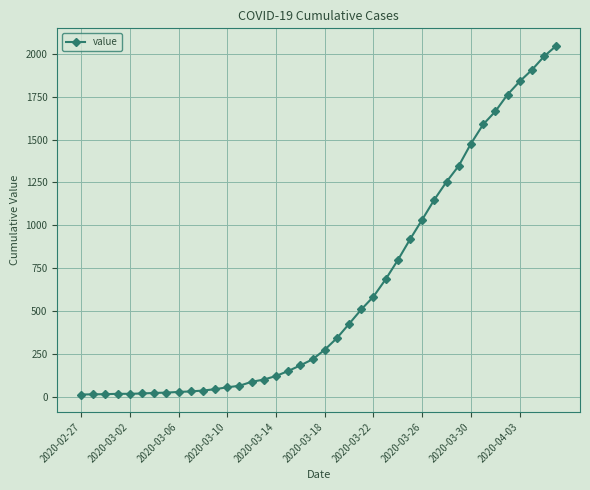

What is the average value?

621